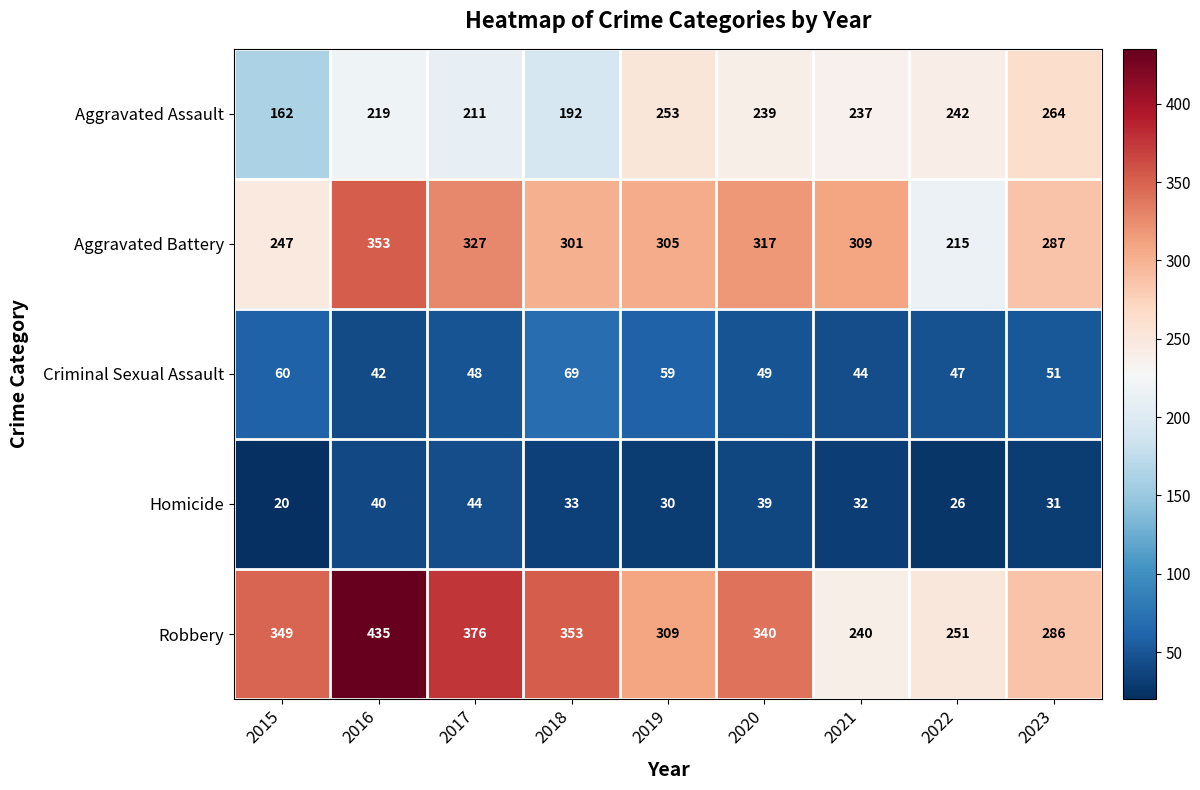

True or false: Aggravated Assault has a value of 93 at 2021.

False